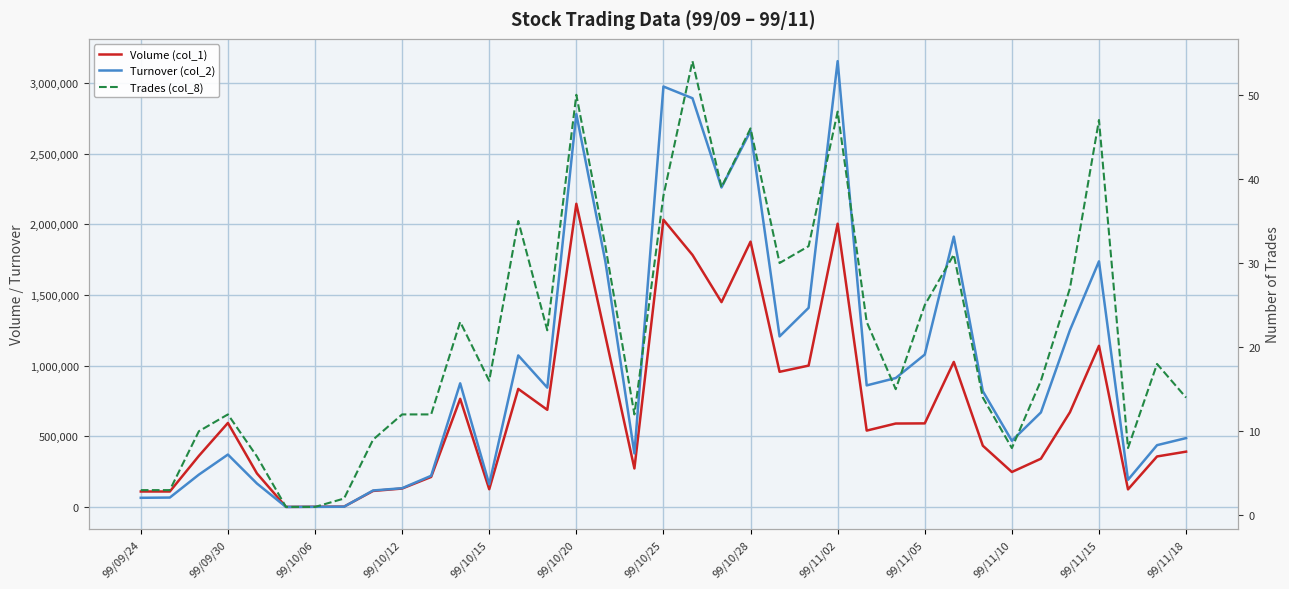

At how many categories does at least one series exceed 1335064?

10